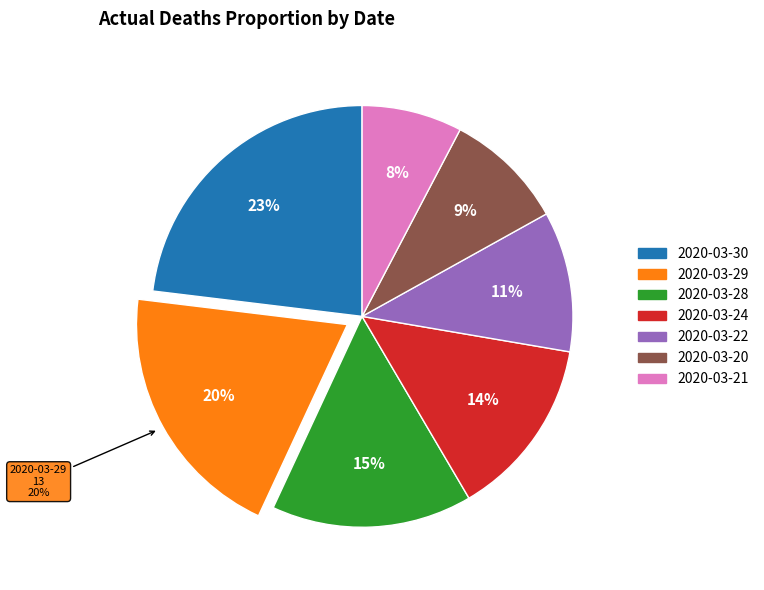

Approximately how many times larger is the value at 2020-03-22 compared to 2020-03-21?

1.4